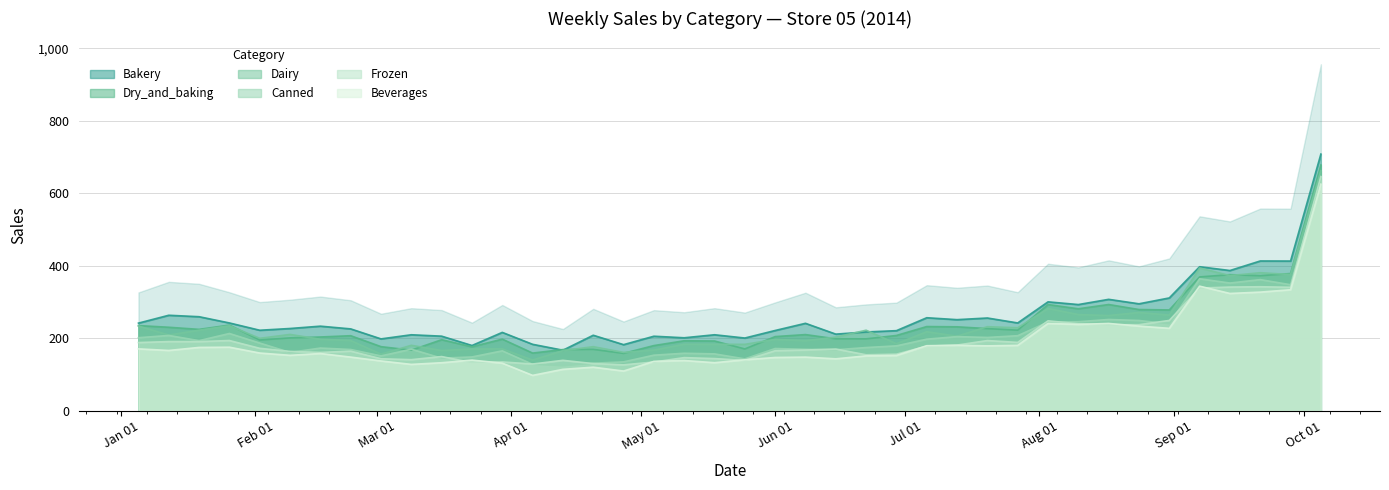

Where does the Dry_and_baking series first go above 207?

2014-01-05